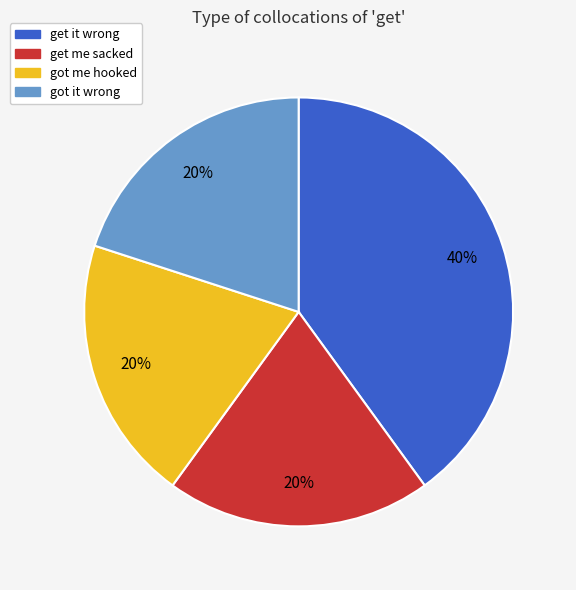

Which slice is the largest?

get it wrong